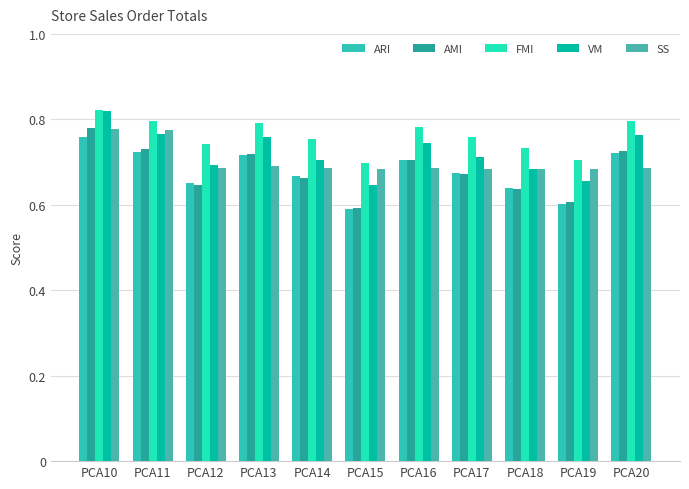

Between PCA10 and PCA17, which series saw the biggest shift?

AMI